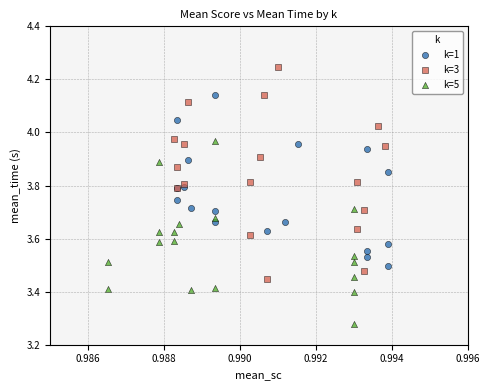

Which series reaches the minimum Y coordinate?

k=5